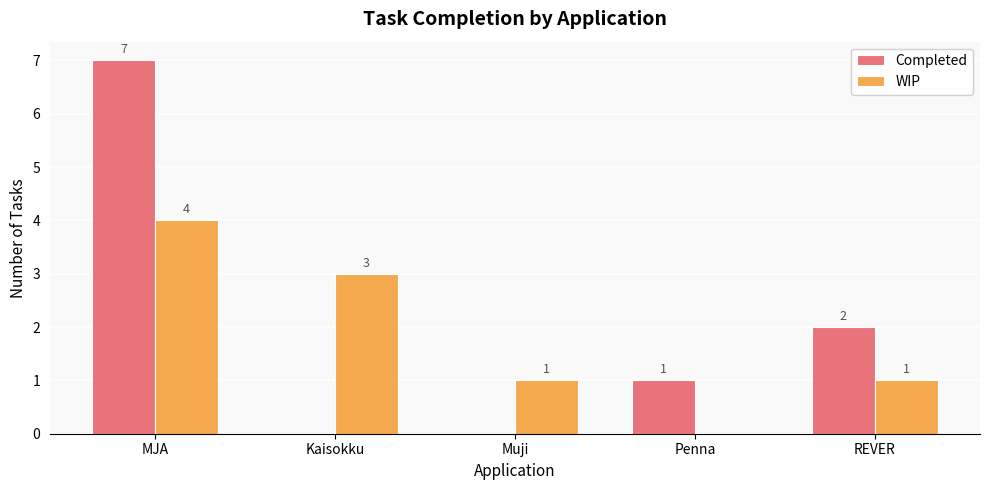

True or false: Completed has a value of 1 at REVER.

False